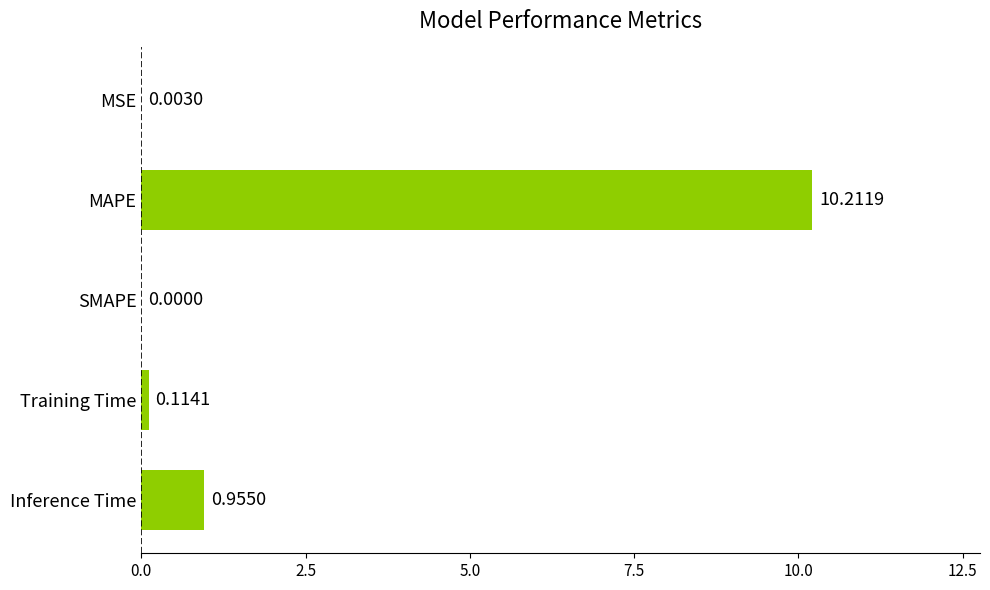

What is the average value?

2.3